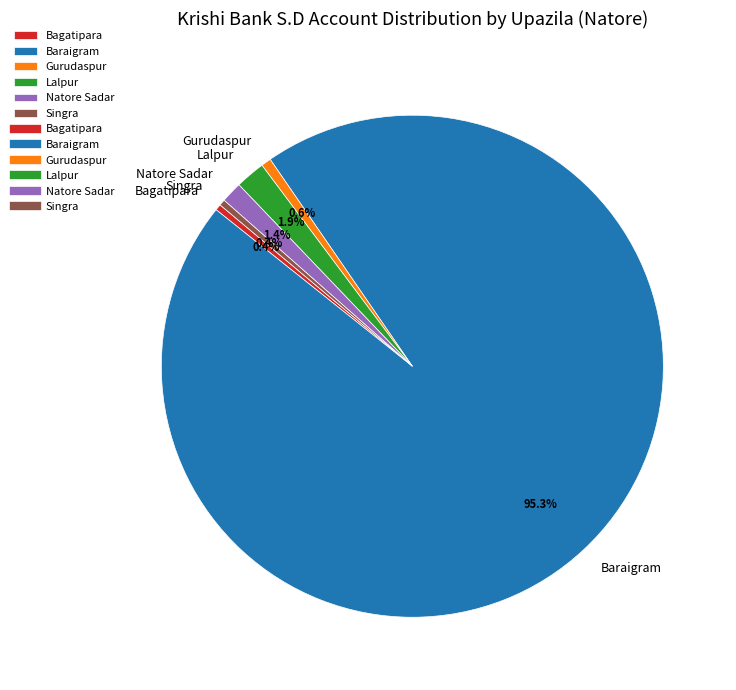

How many slices are in this pie chart?

6